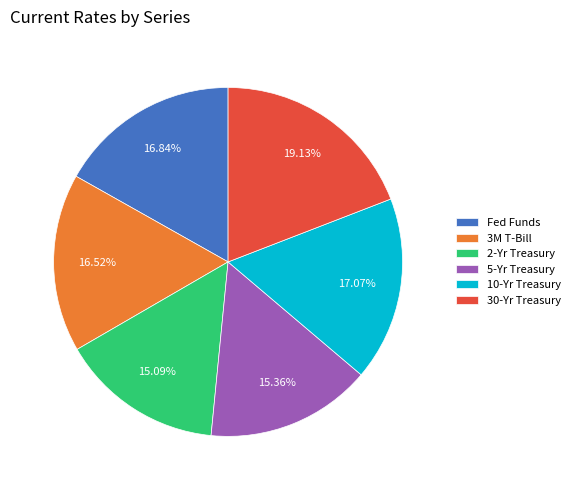

Between 10-Yr Treasury and 3M T-Bill, which is larger?

10-Yr Treasury